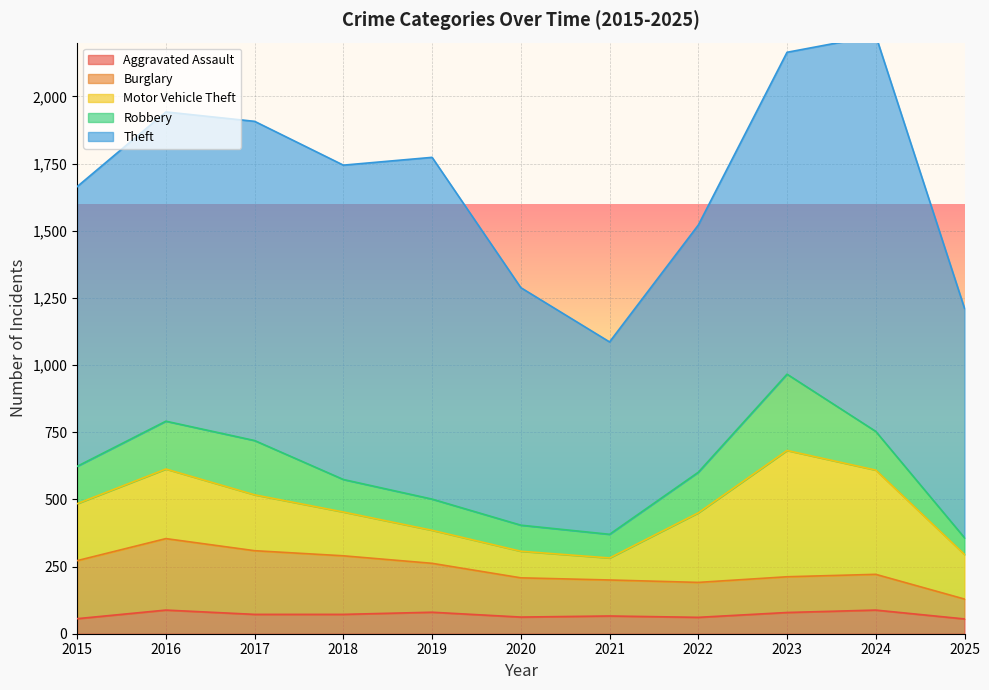

The Aggravated Assault series shows 72 at 2018. True or false?

True